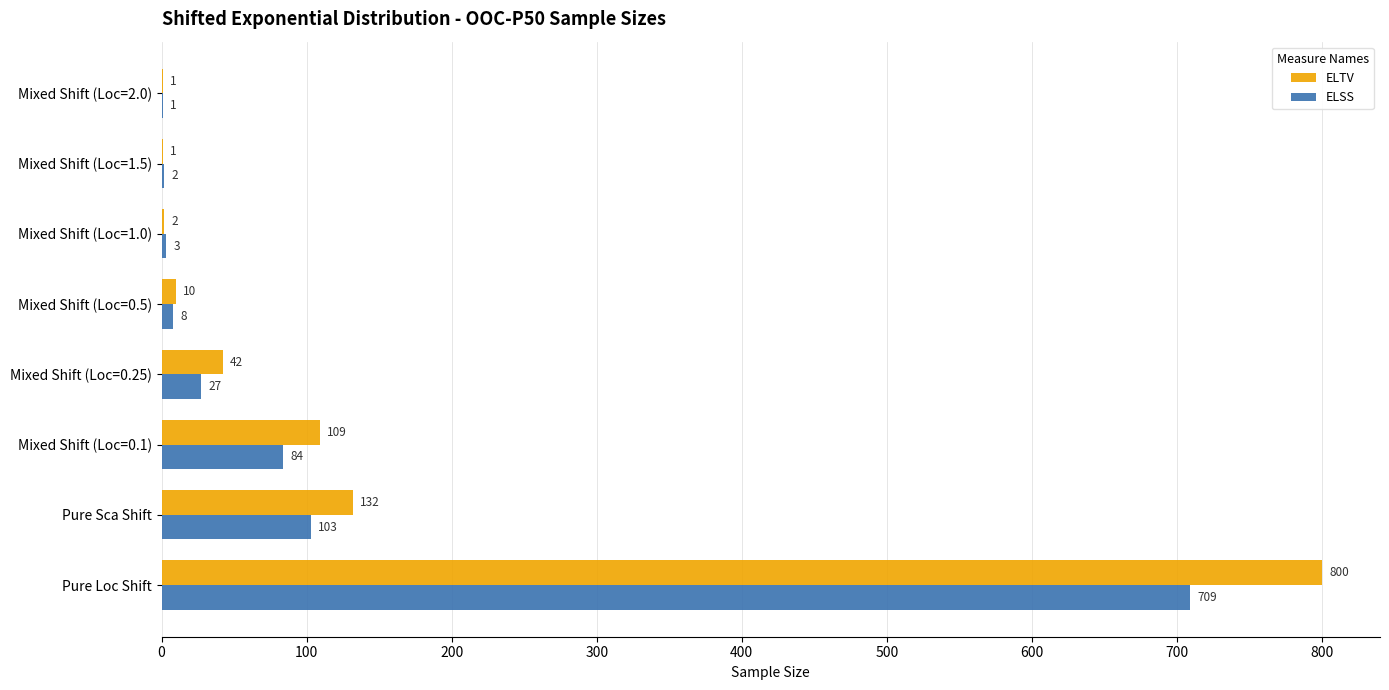

Which category has the highest value in the ELSS series?

Pure Loc Shift